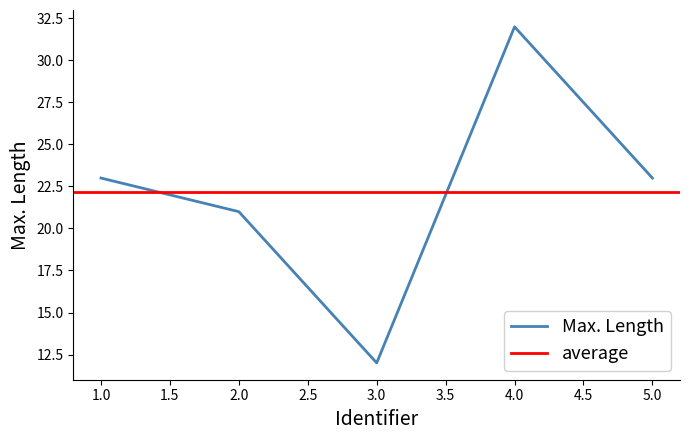

Where is the first local maximum?

4